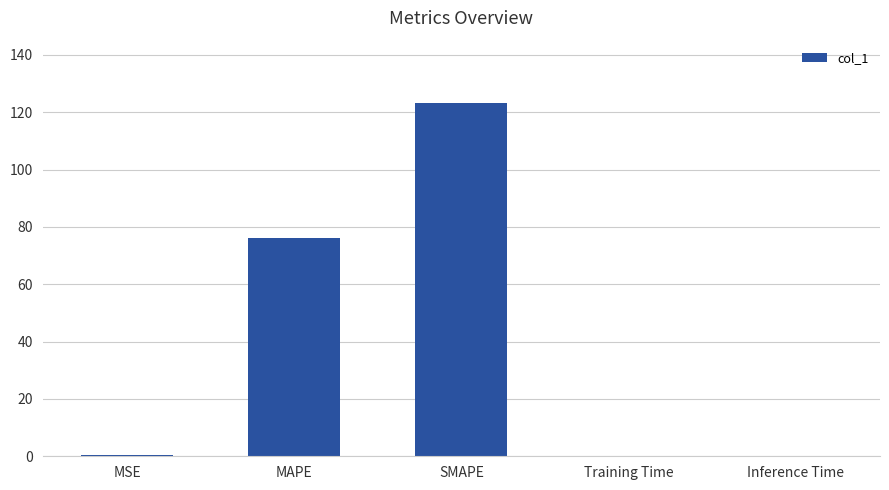

Which label corresponds to the largest value in the chart?

SMAPE